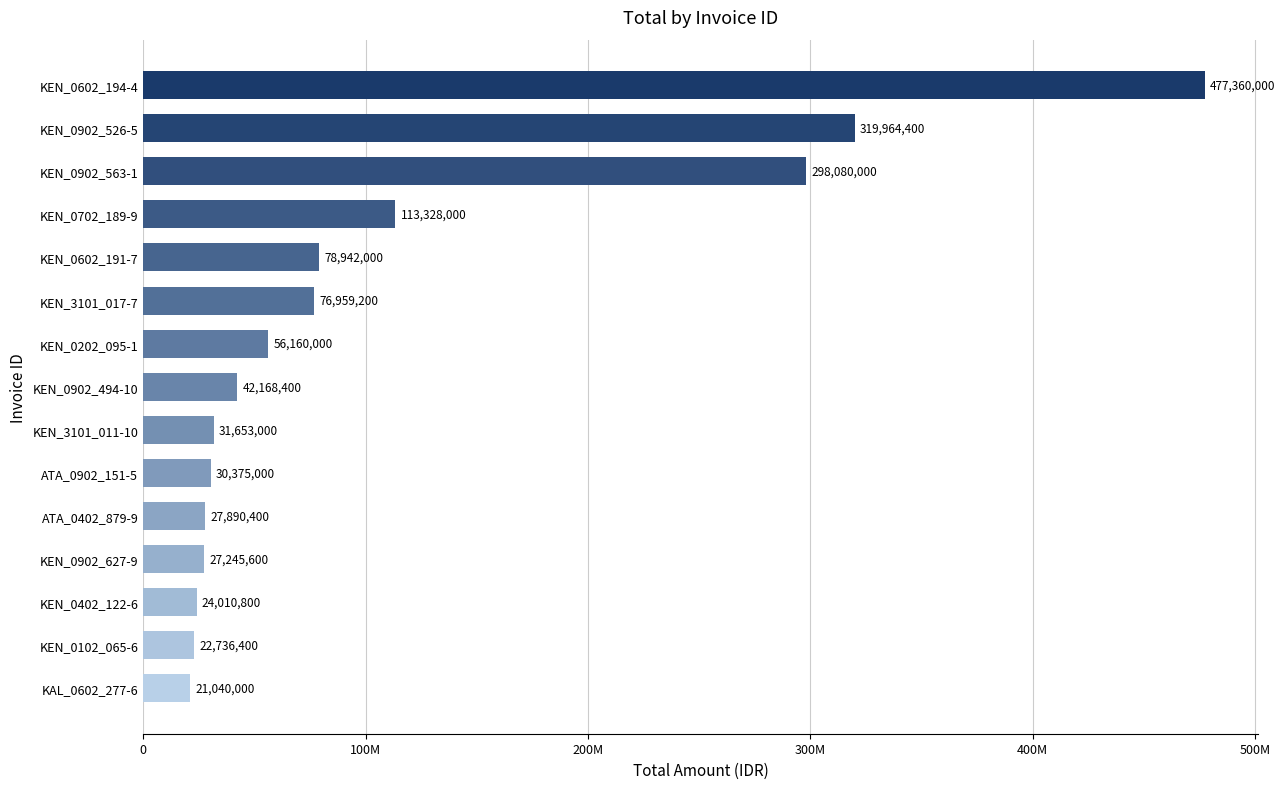

List the labels in order of value, smallest first.

KAL_0602_277-6, KEN_0102_065-6, KEN_0402_122-6, KEN_0902_627-9, ATA_0402_879-9, ATA_0902_151-5, KEN_3101_011-10, KEN_0902_494-10, KEN_0202_095-1, KEN_3101_017-7, KEN_0602_191-7, KEN_0702_189-9, KEN_0902_563-1, KEN_0902_526-5, KEN_0602_194-4